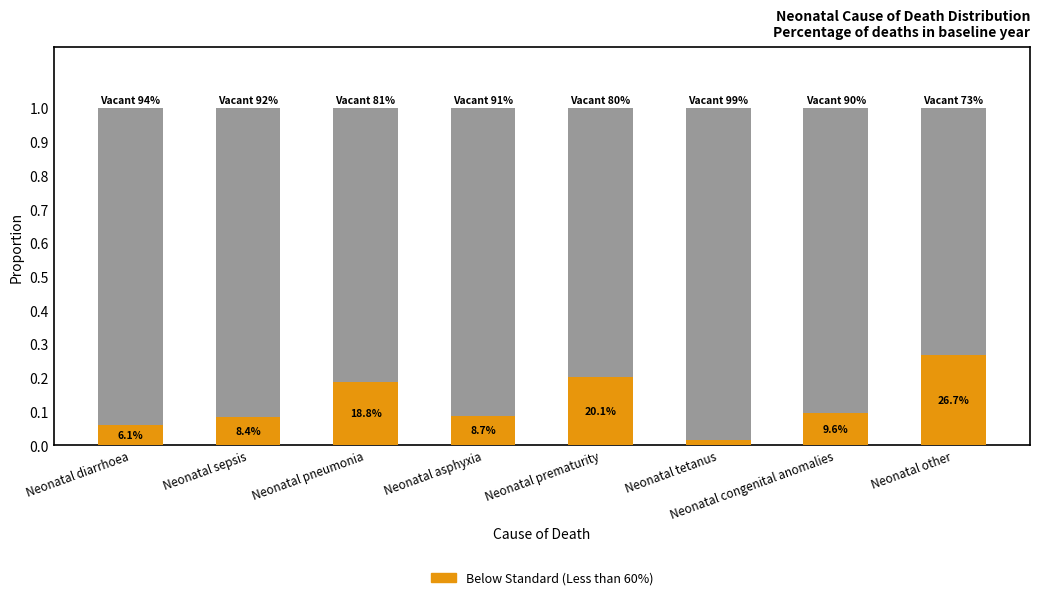

Which has a higher value, Neonatal tetanus or Neonatal congenital anomalies?

Neonatal congenital anomalies